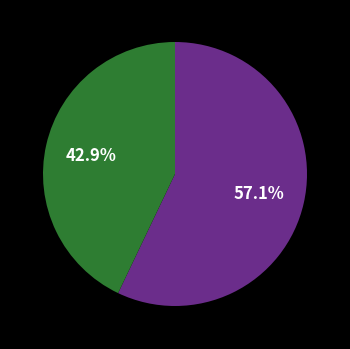

How many segments does this pie chart have?

2